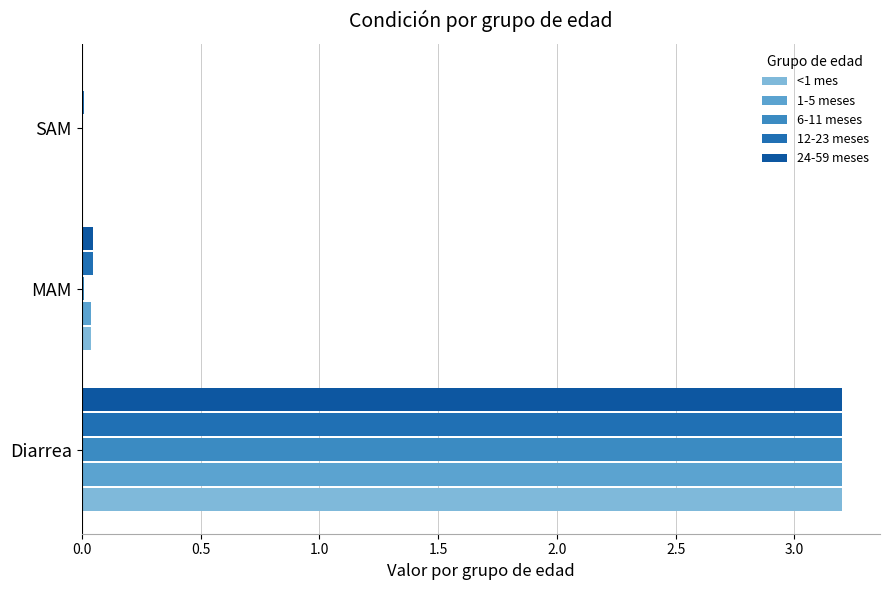

Count the number of categories in the chart.

3